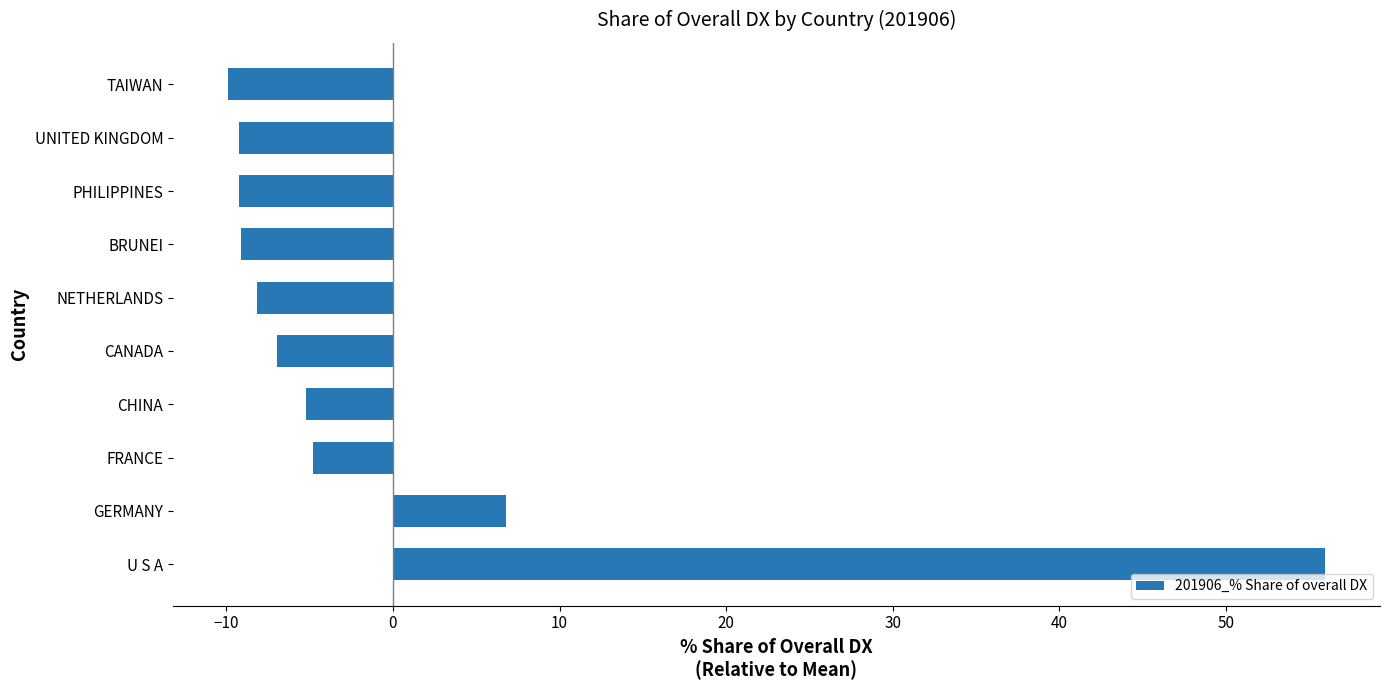

Where is the data nearest to the value 23?

GERMANY